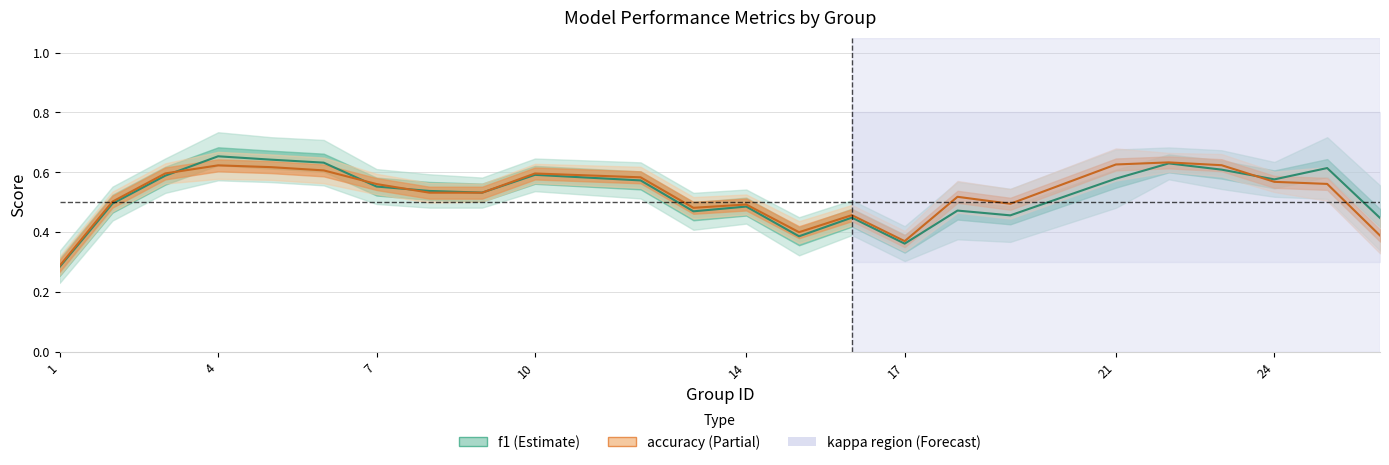

True or false: accuracy and f1 cross at least once.

True